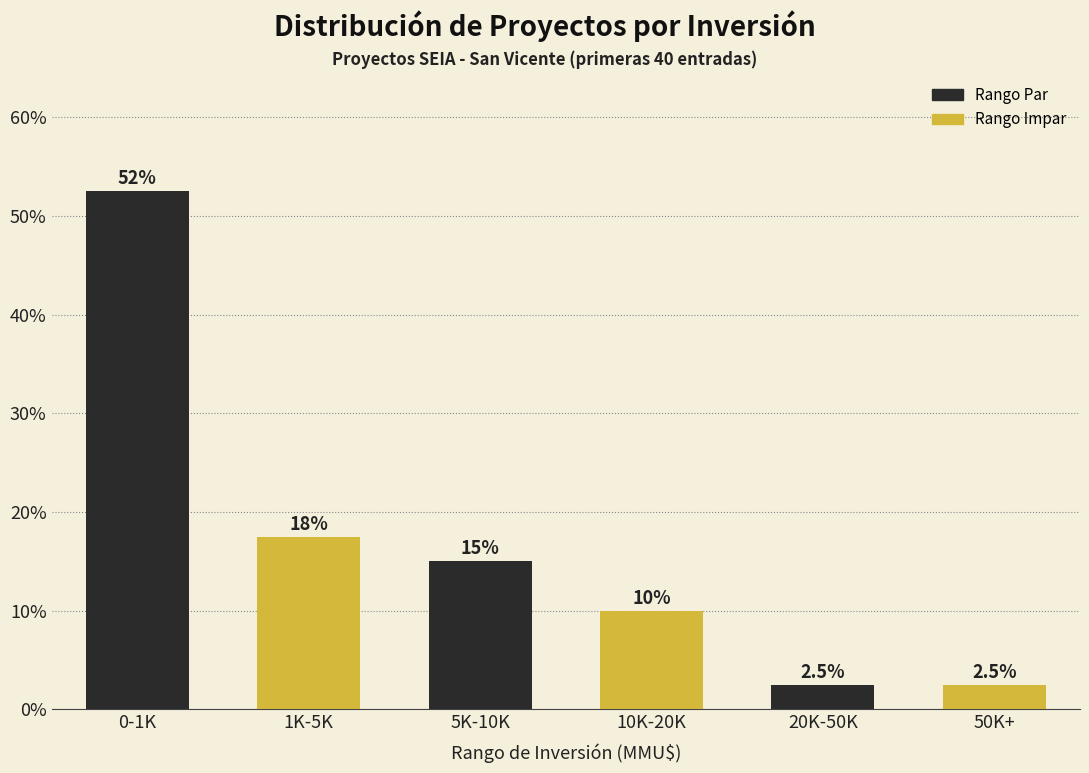

Reading right to left, list all the values displayed in this chart.

50K+=2.5	20K-50K=2.5	10K-20K=10.0	5K-10K=15.0	1K-5K=17.5	0-1K=52.5